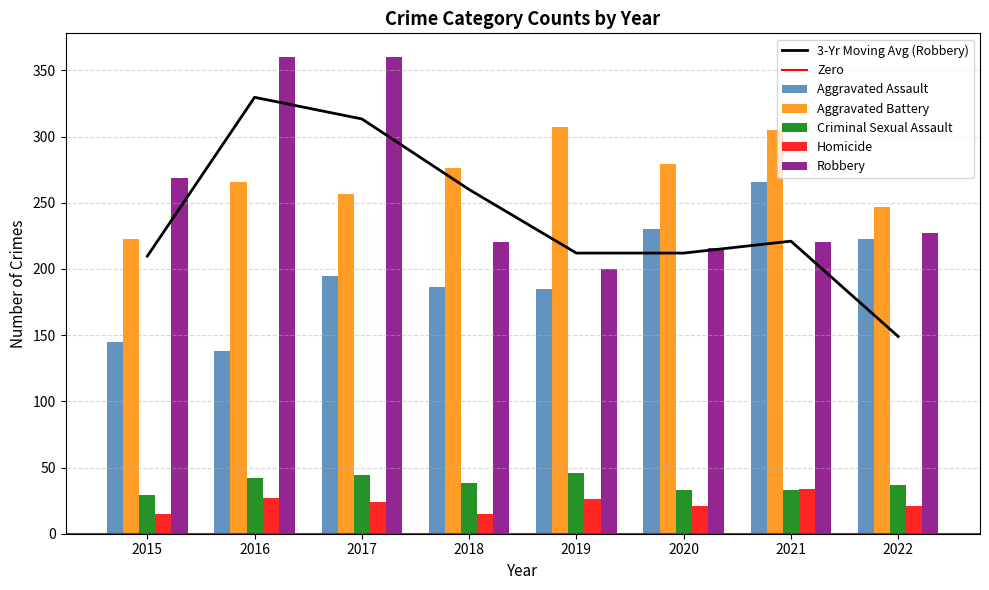

What is the spread (max minus min) of values at 2016?

333